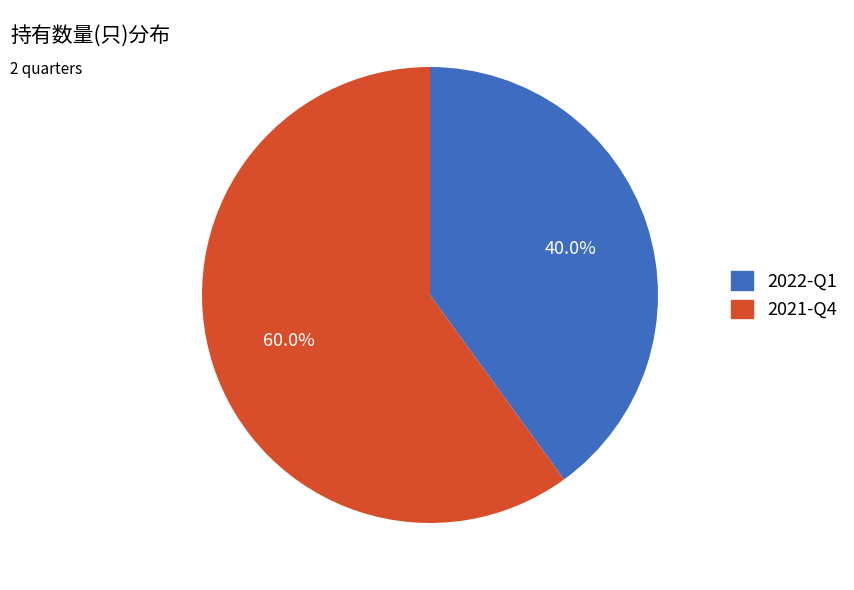

Is the sum of 2021-Q4 and 2022-Q1 greater than half?

Yes